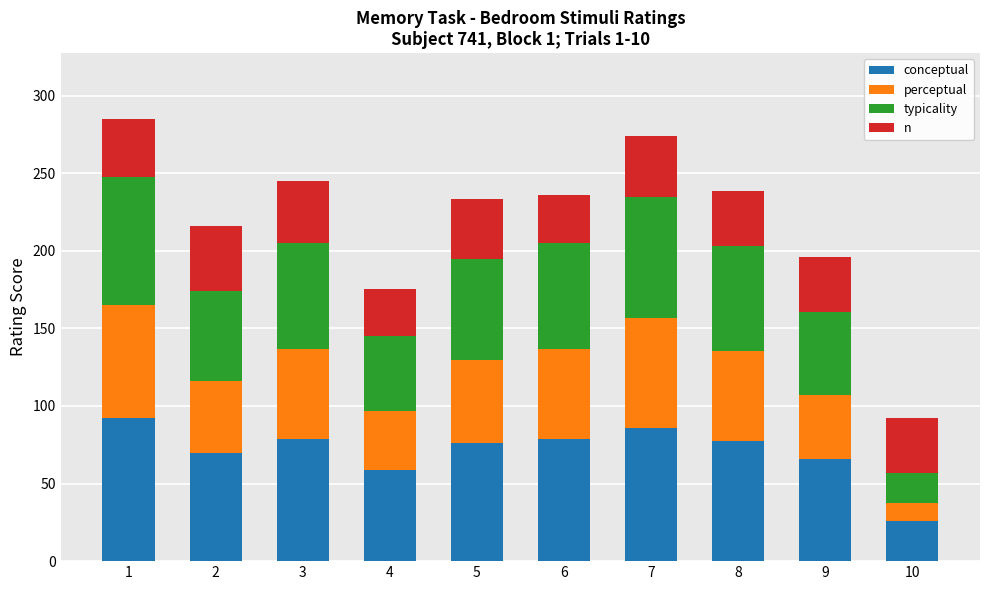

What is the total value across all series at 2?

216.0